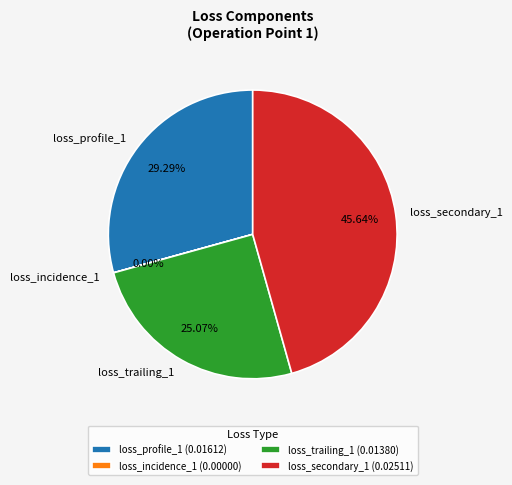

Is there a majority slice in this chart?

No